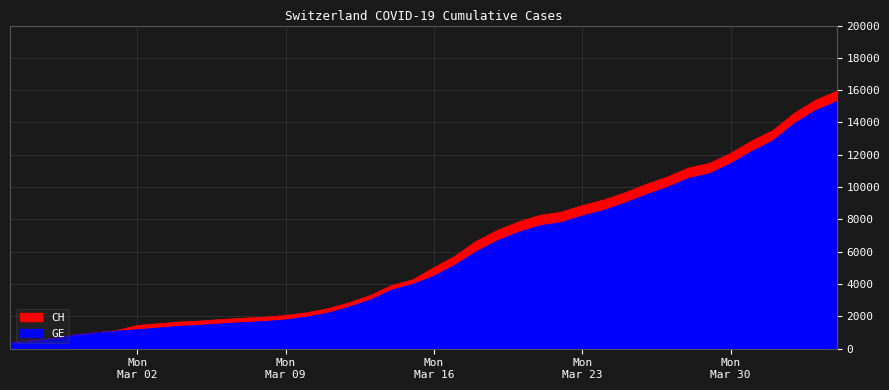

Which series has the largest total across all categories?

CH